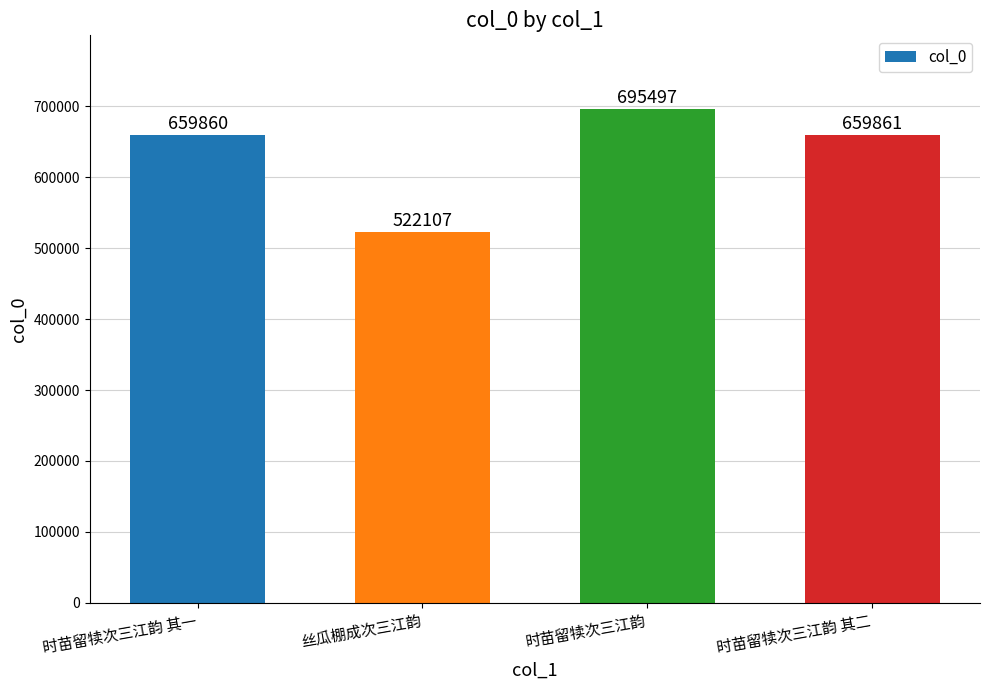

Rank the categories by value from lowest to highest.

丝瓜棚成次三江韵, 时苗留犊次三江韵 其一, 时苗留犊次三江韵 其二, 时苗留犊次三江韵